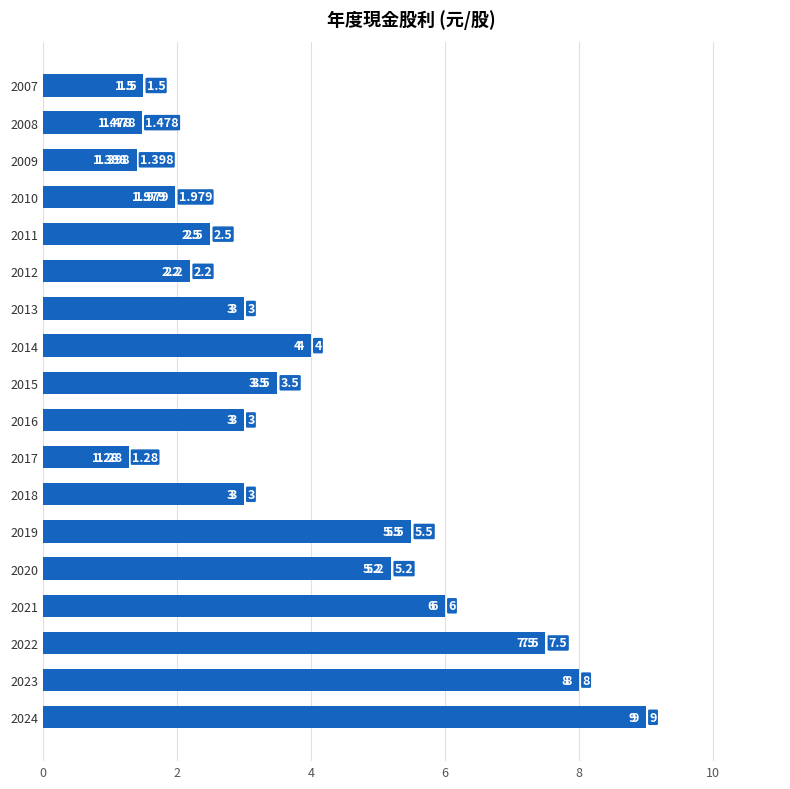

What is the difference between the second highest and minimum values?

6.7